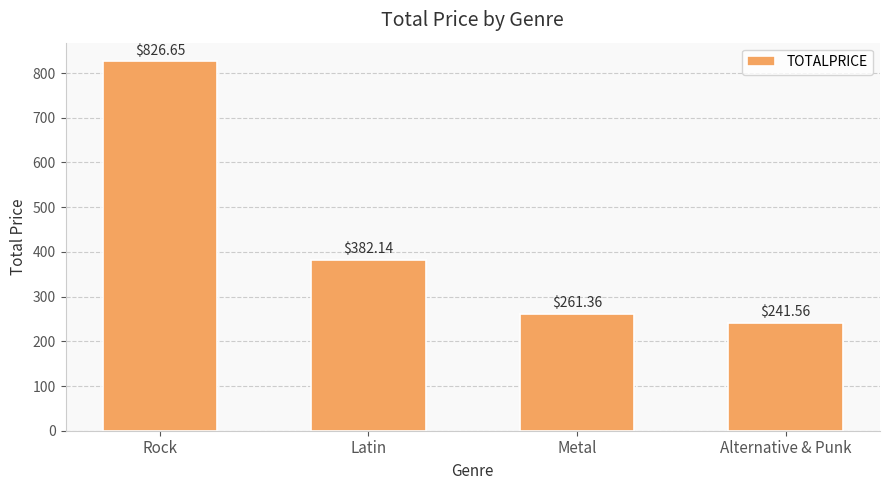

Does the chart contain any negative values?

No